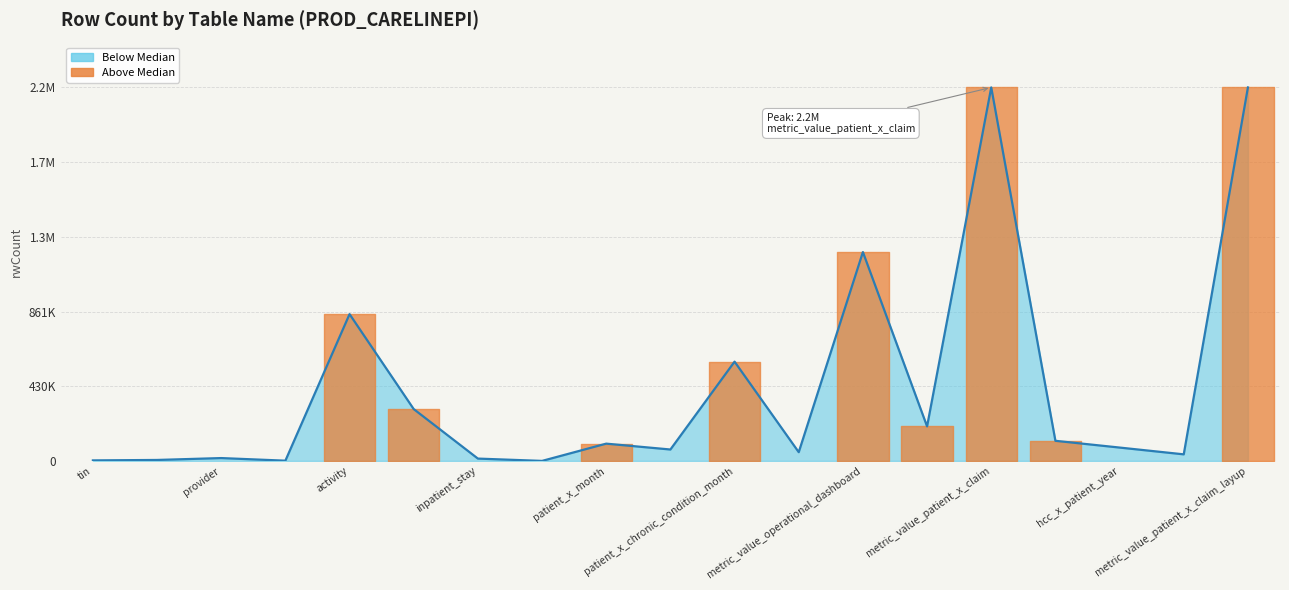

Between patient and patient_x_risk_score_month, which is larger?

patient_x_risk_score_month